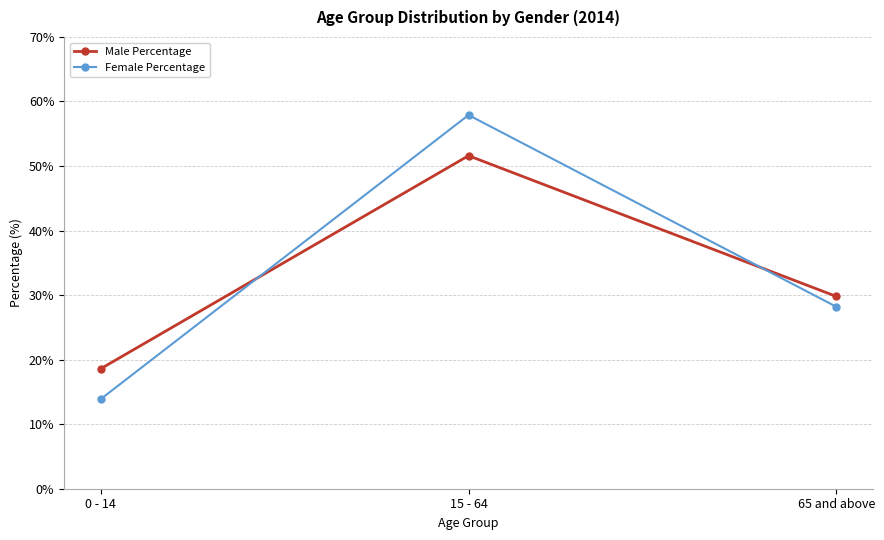

What is the difference between the Male Percentage values at 0 - 14 and 15 - 64?

33.0